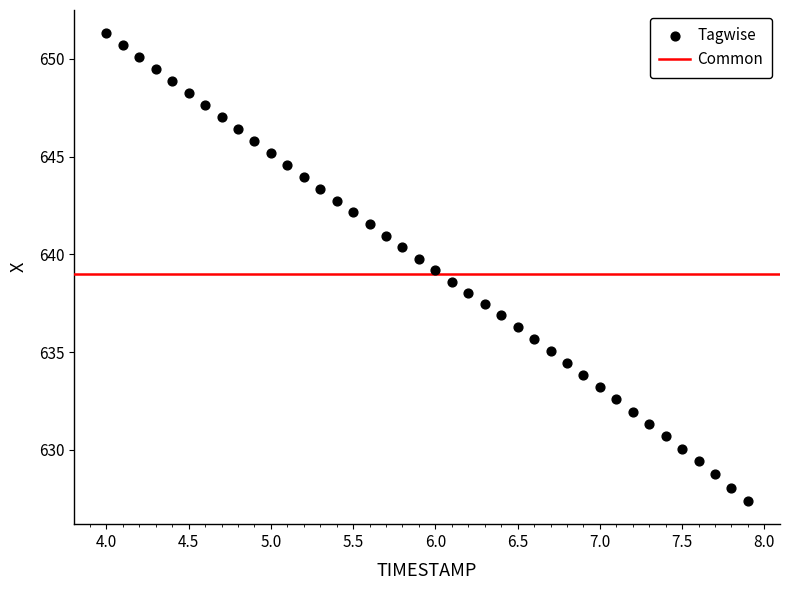

What is the range of Y values (max minus min)?

23.9